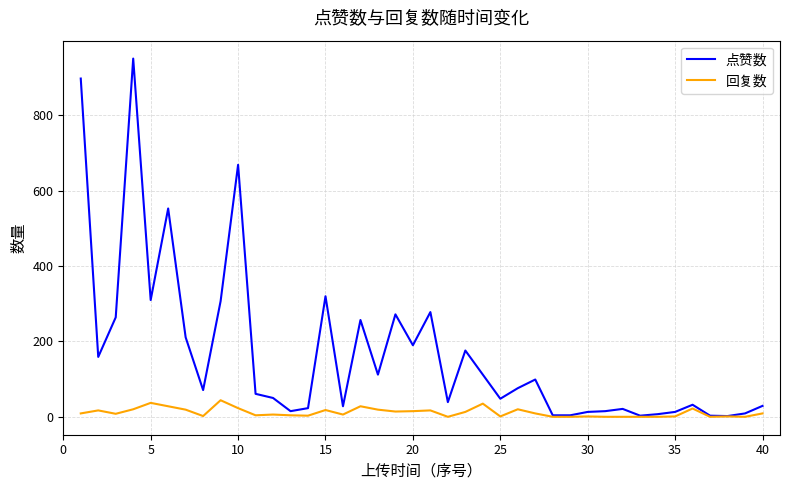

Rank the series by their maximum value, from highest to lowest.

点赞数, 回复数